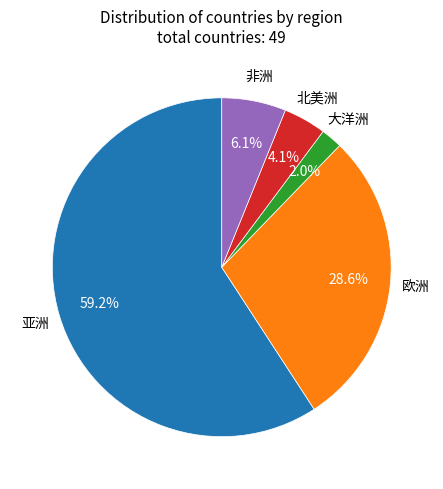

Does any single category account for the majority?

Yes